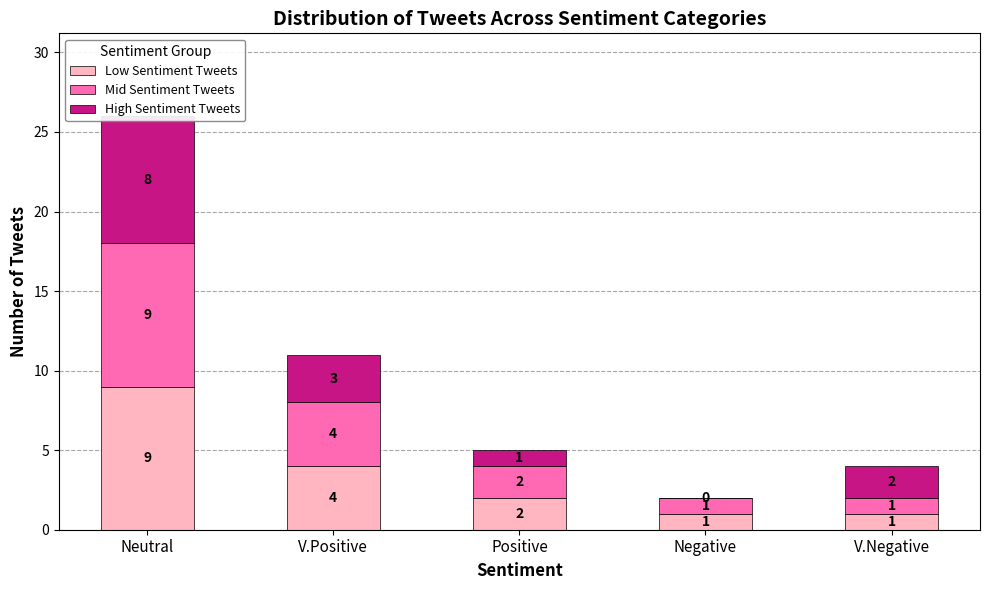

What is the maximum value for High Sentiment Tweets?

8